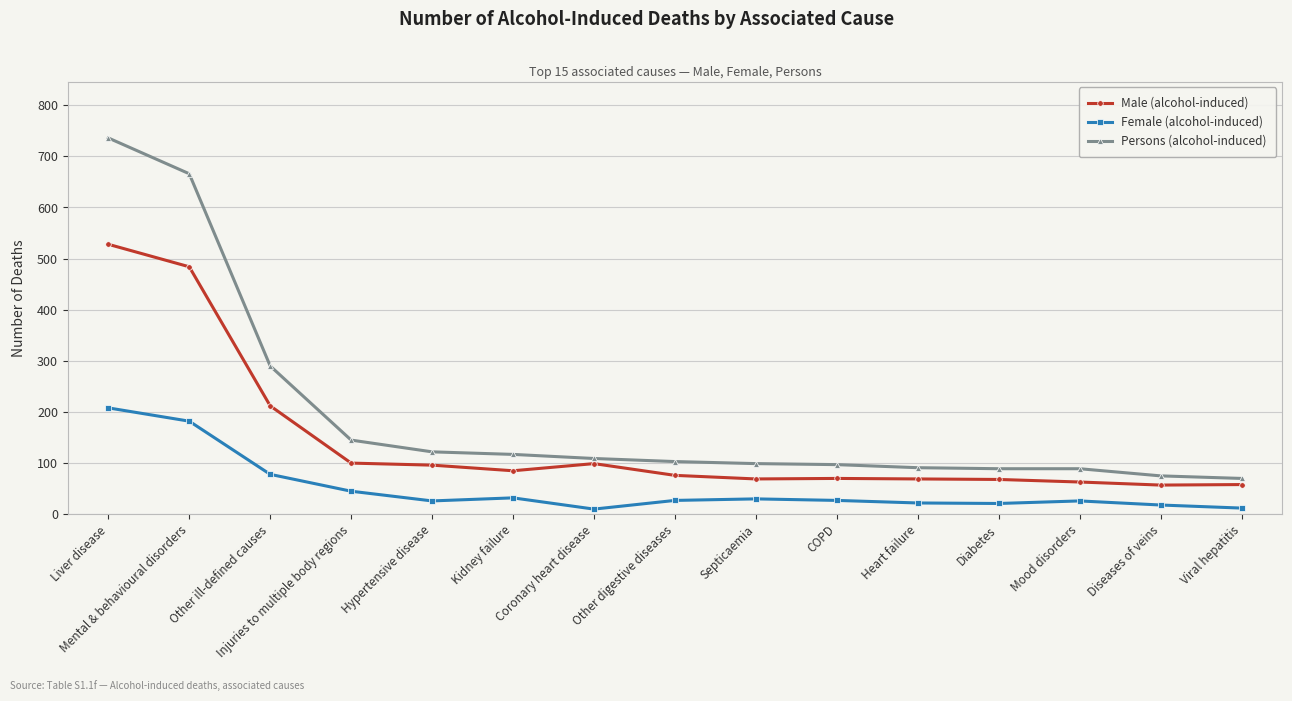

What is the label of the 11th point from the left?

Heart failure